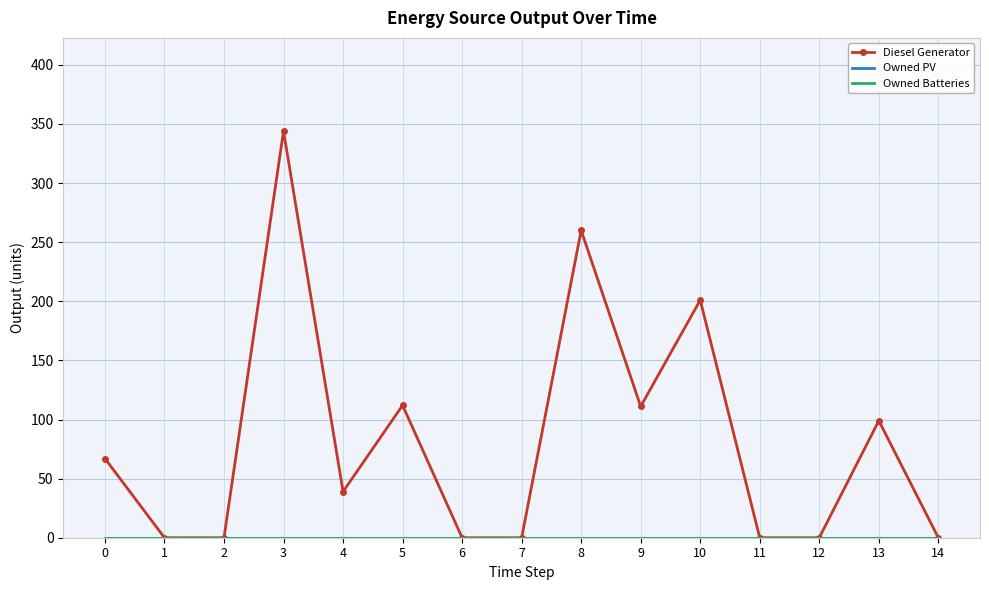

List the series in order of their peak value, lowest first.

Owned PV, Owned Batteries, Diesel Generator